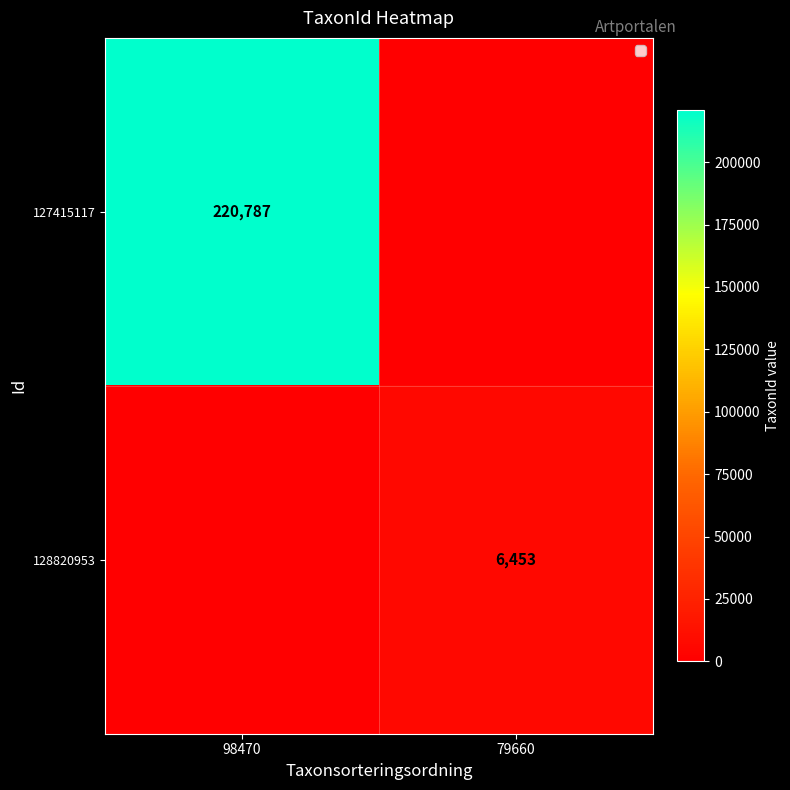

What is the total value across all series at 98470?

220787